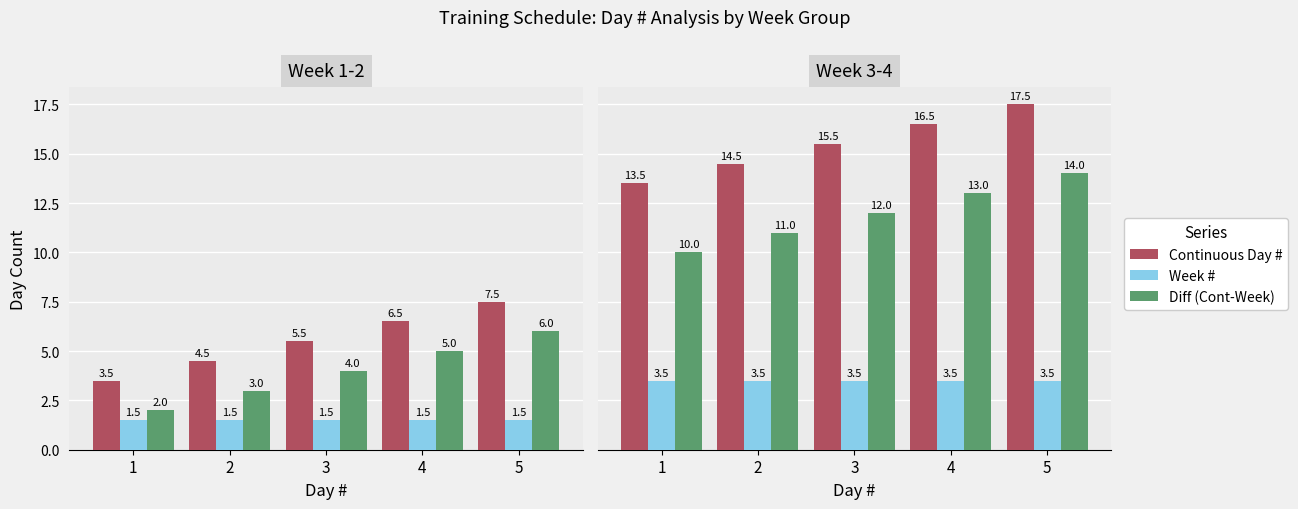

Is it true that Diff (Cont-Week) equals 24.8 at 5?

False